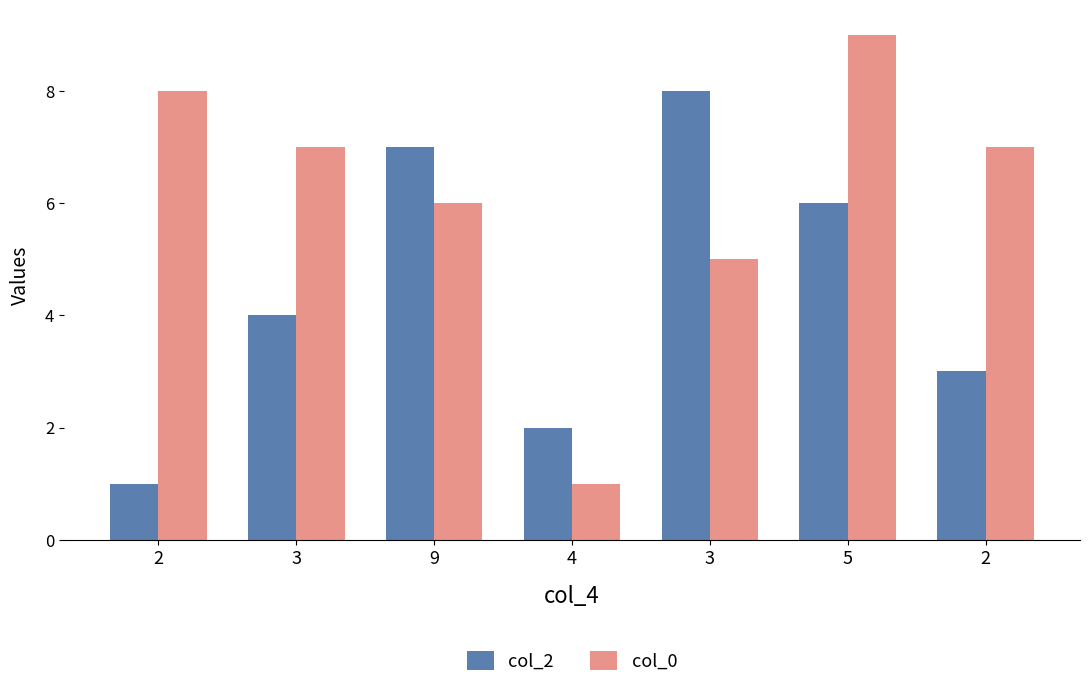

How many categories are shown in the chart?

7